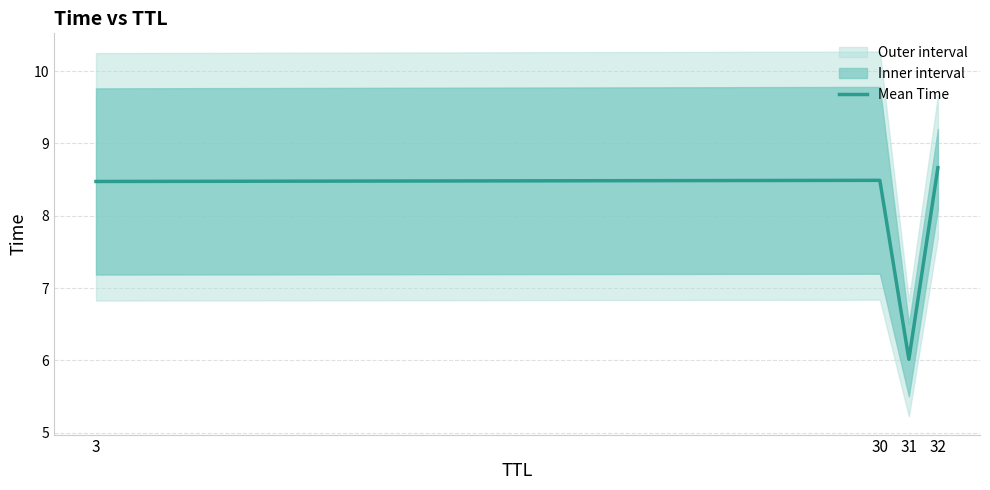

Which has a higher value, 32 or 30?

32